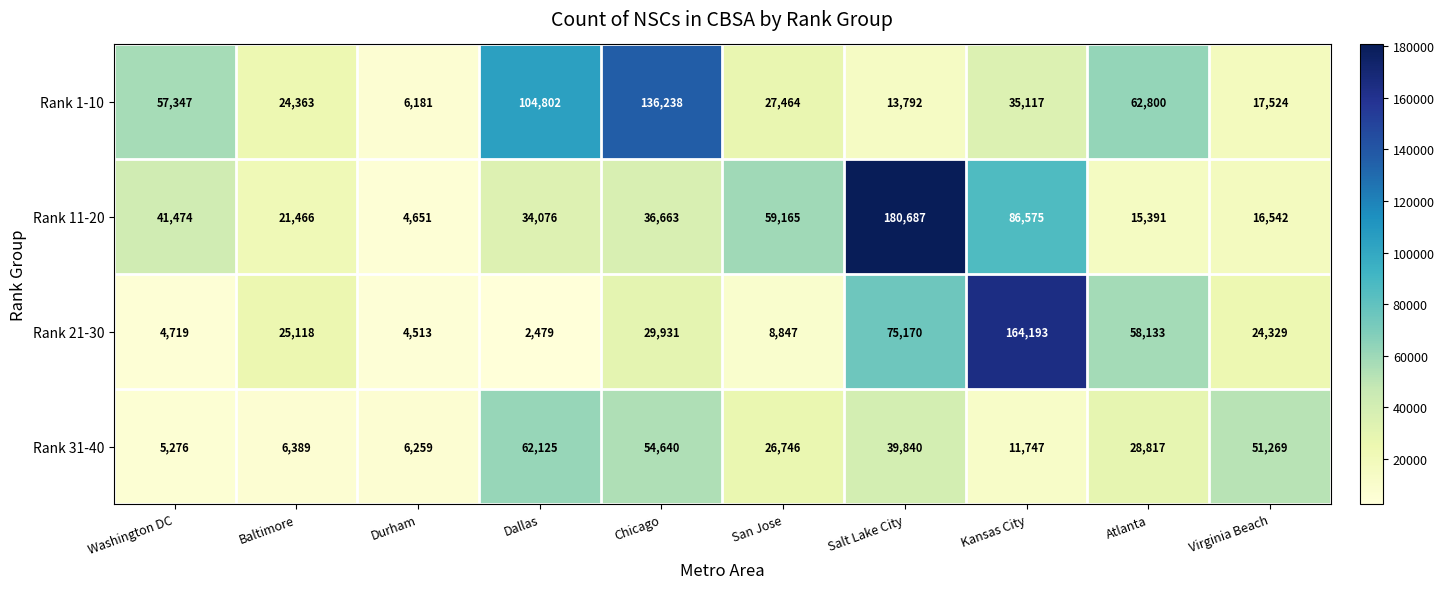

What is the difference between the maximum and minimum values in the Rank 1-10 series?

130057